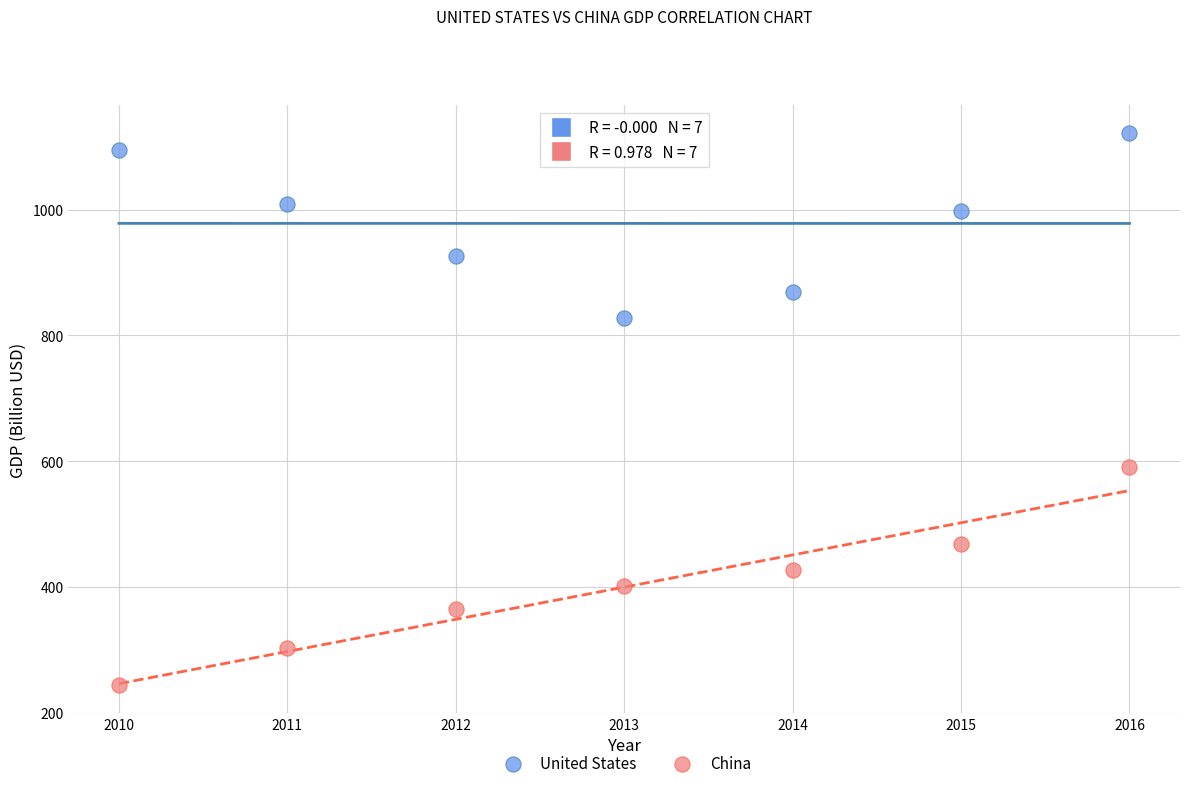

What are all the series names shown in the legend?

United States, China